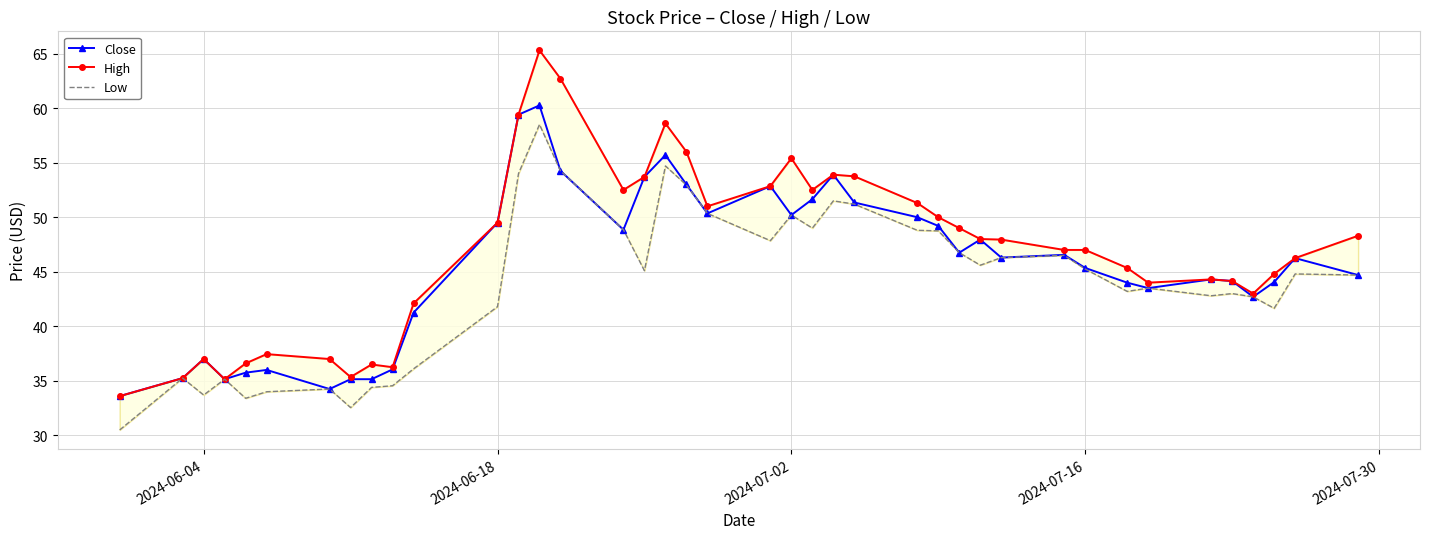

What is the difference between the second highest and second lowest values in the Close series?

25.2